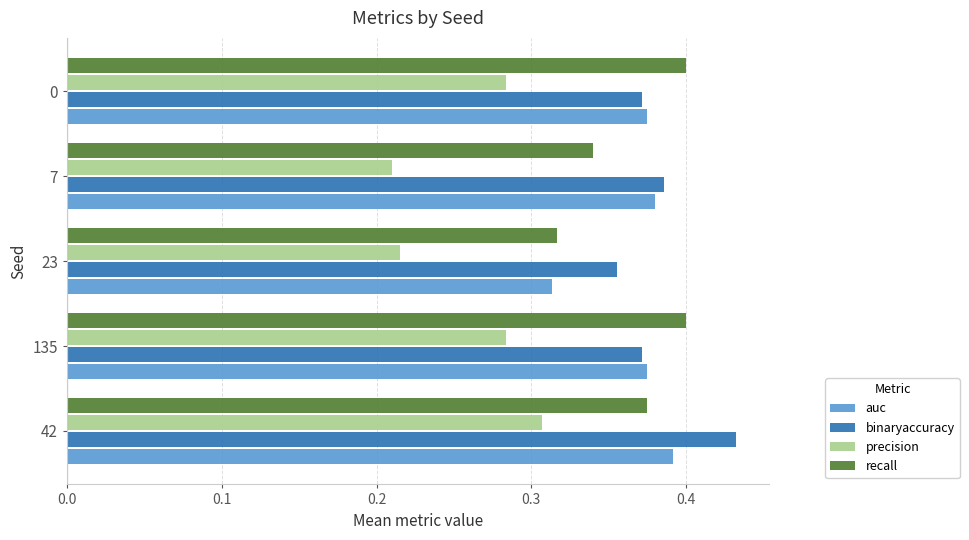

Which category has the lowest value in the recall series?

23